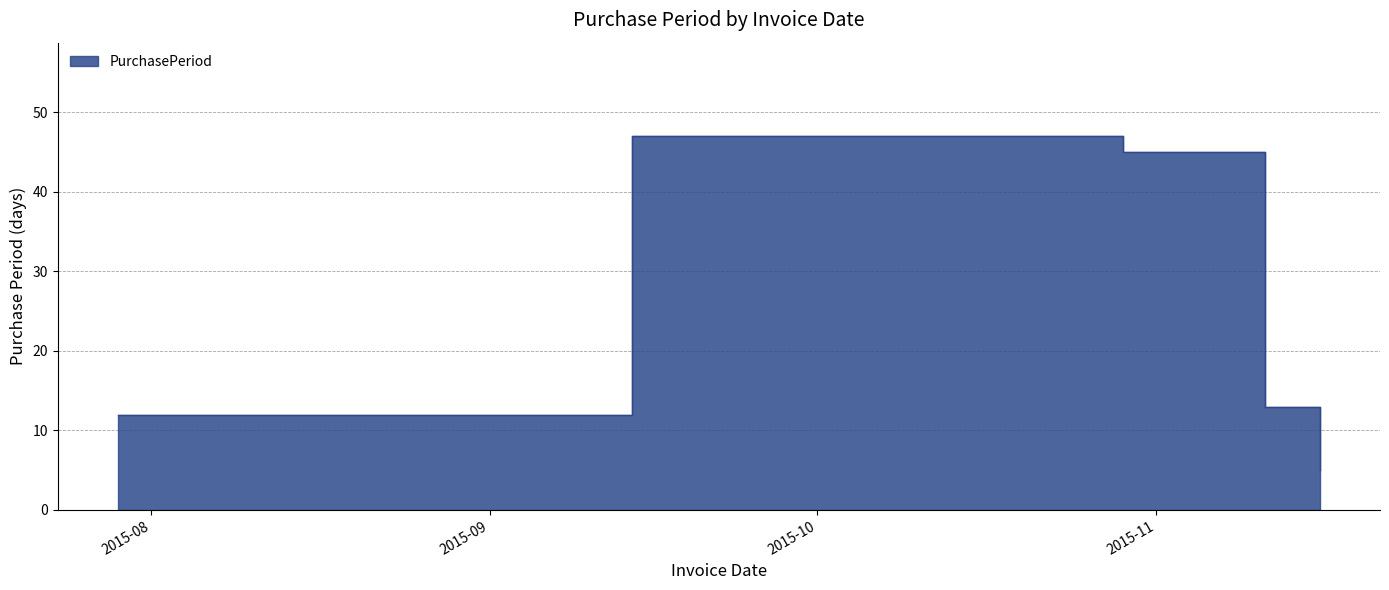

How many lines are shown in the chart?

1